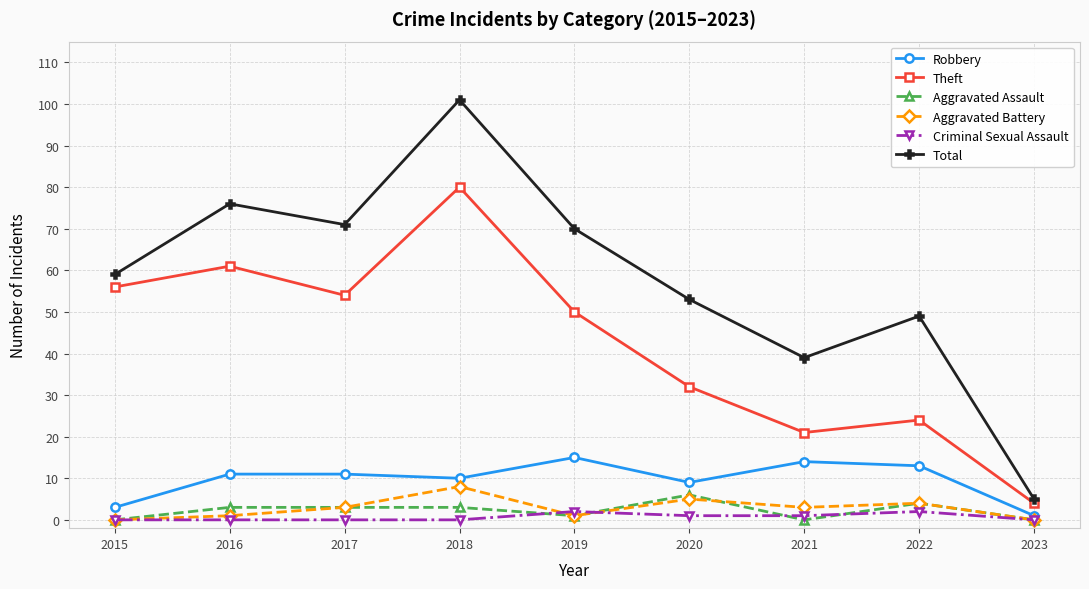

At how many categories does at least one series exceed 19?

8